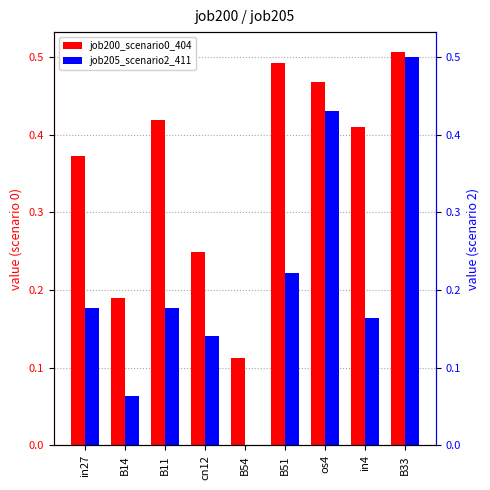

What is the difference between the maximum and minimum values in the job200_scenario0_404 series?

0.4